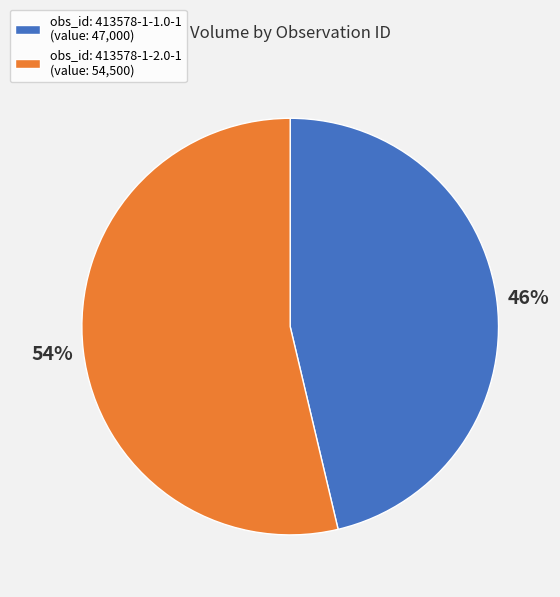

What percentage is the obs_id: 413578-1-2.0-1 (value: 54,500) slice, to the nearest percent?

54%